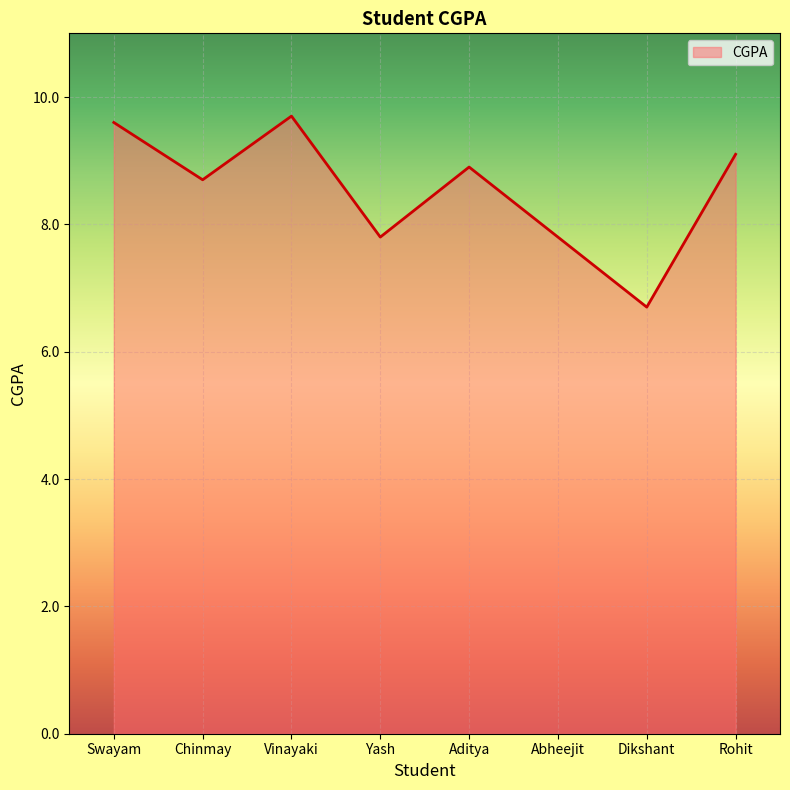

At which label does the data first exceed 8?

Swayam